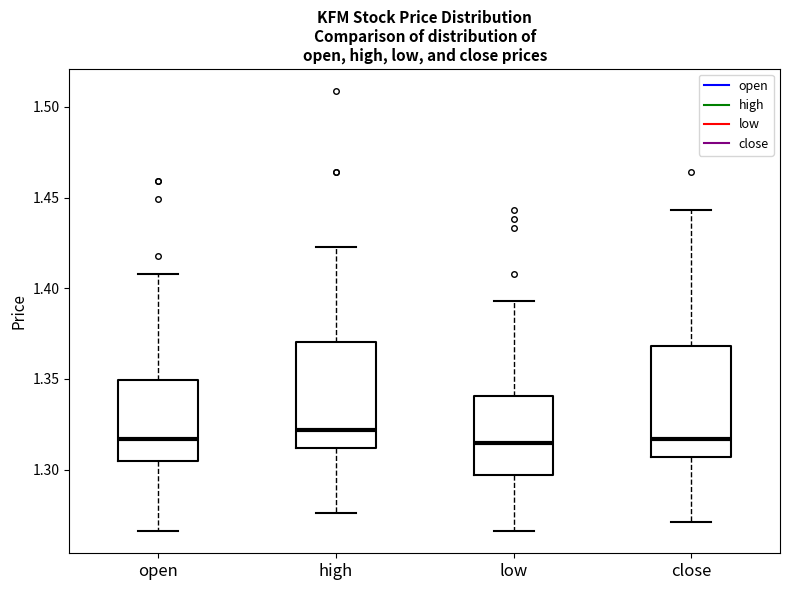

Where is the lower edge of the box for close on the y-axis? The values are not printed on the chart, so give them approximately, as read against the axis.

1.305